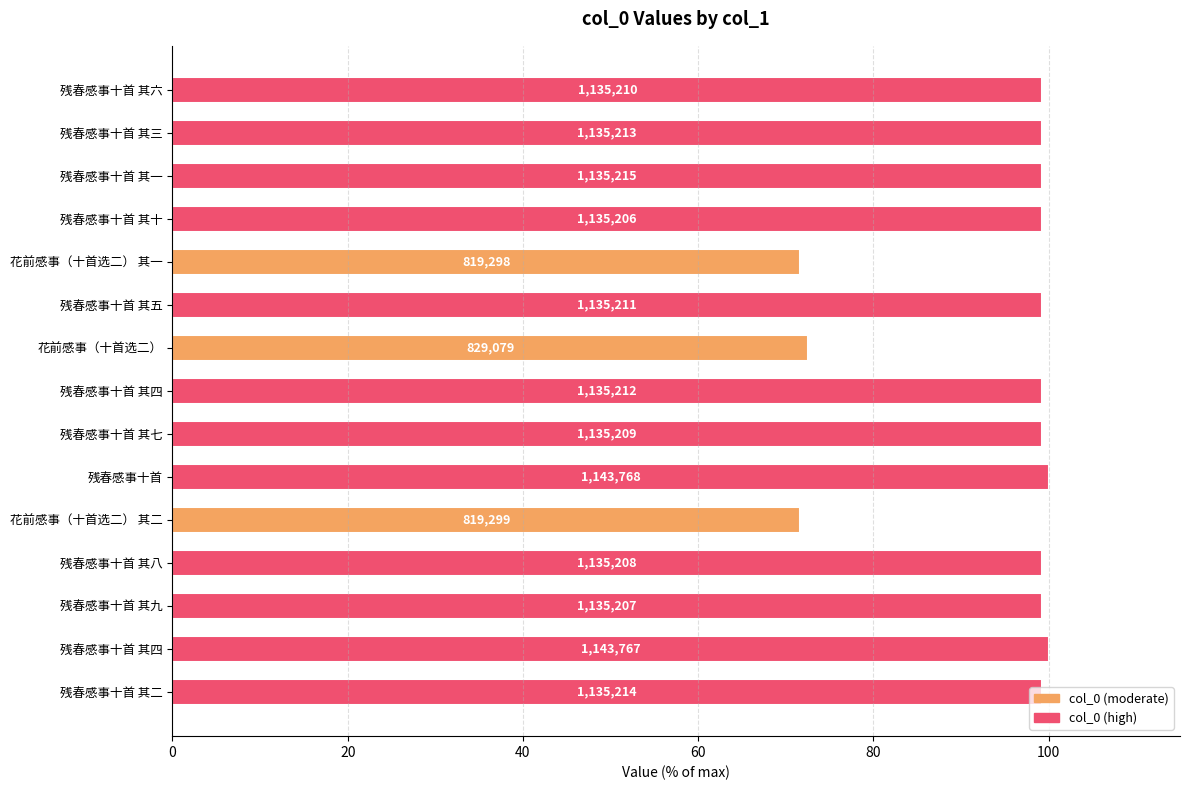

What is the average value?

93.9